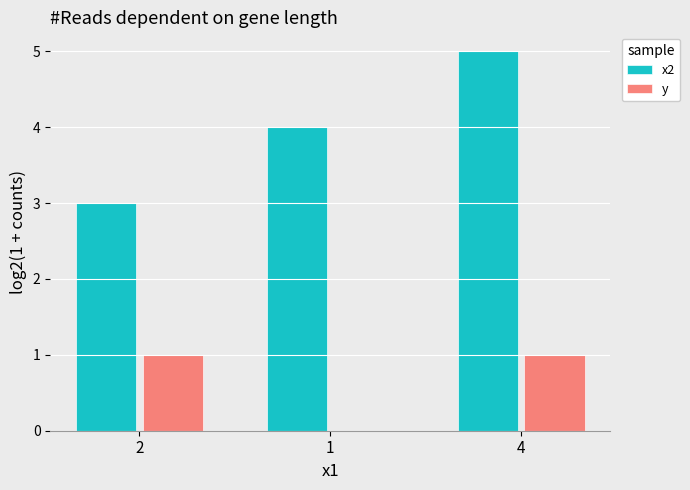

What are all the series names shown in the legend?

x2, y